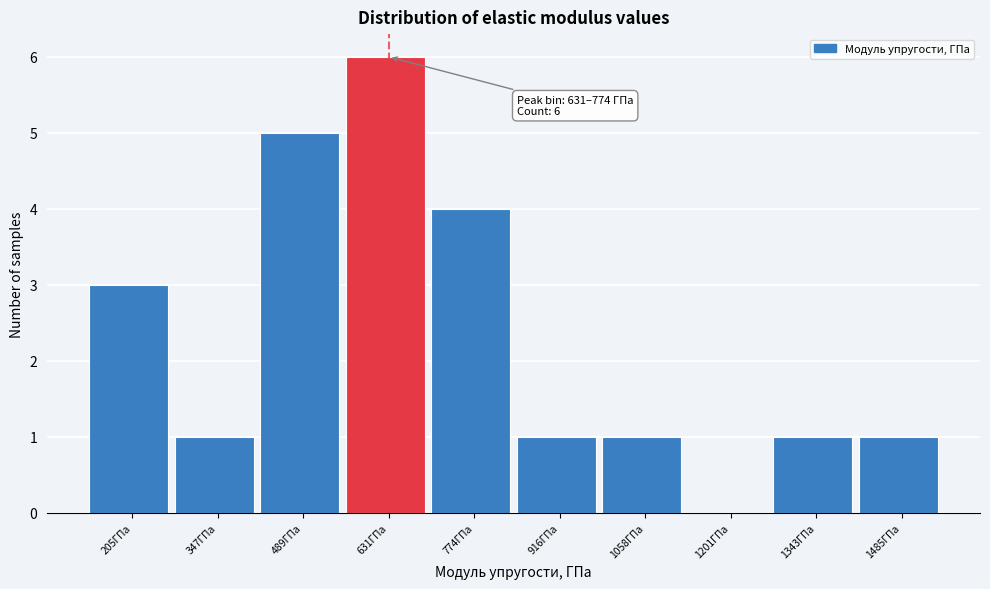

Reading left to right, transcribe all the data shown in this chart.

205ГПа=3	347ГПа=1	489ГПа=5	631ГПа=6	774ГПа=4	916ГПа=1	1058ГПа=1	1201ГПа=0	1343ГПа=1	1485ГПа=1